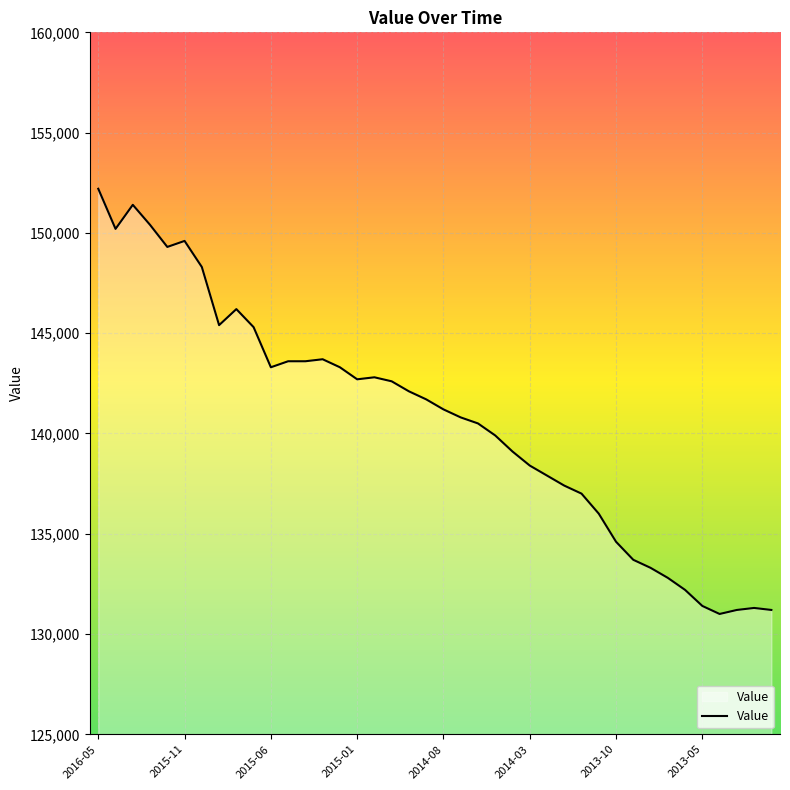

What is the greatest value displayed?

152200